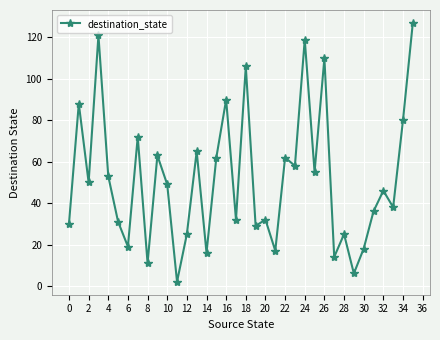

Reading right to left, list all the values displayed in this chart.

127	80	38	46	36	18	6	25	14	110	55	119	58	62	17	32	29	106	32	90	62	16	65	25	2	49	63	11	72	19	31	53	121	50	88	30